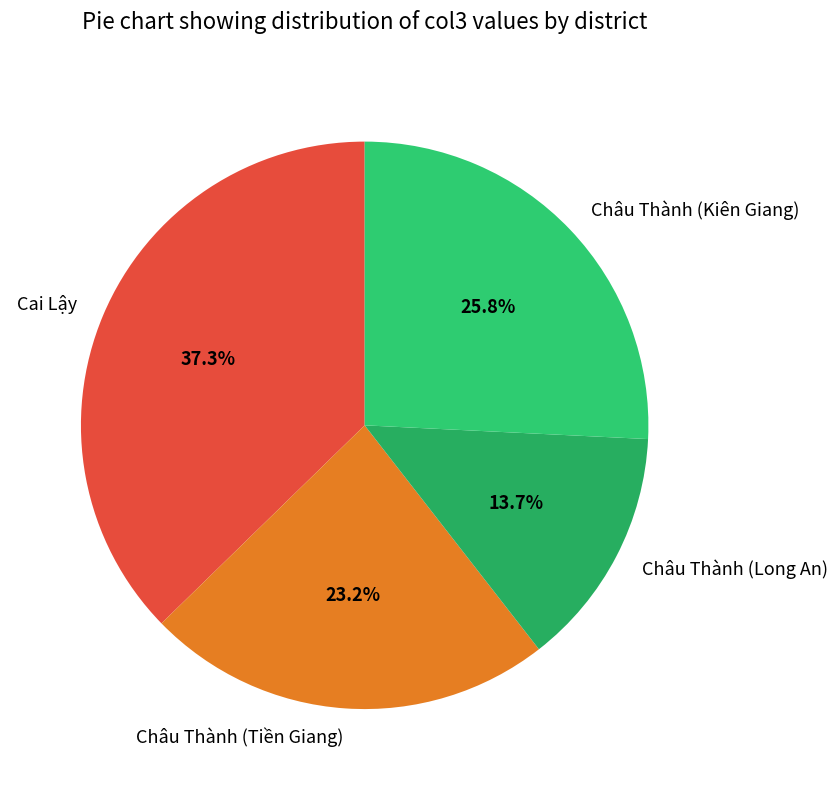

The Châu Thành (Long An) slice represents 14% of the pie. True or false?

True